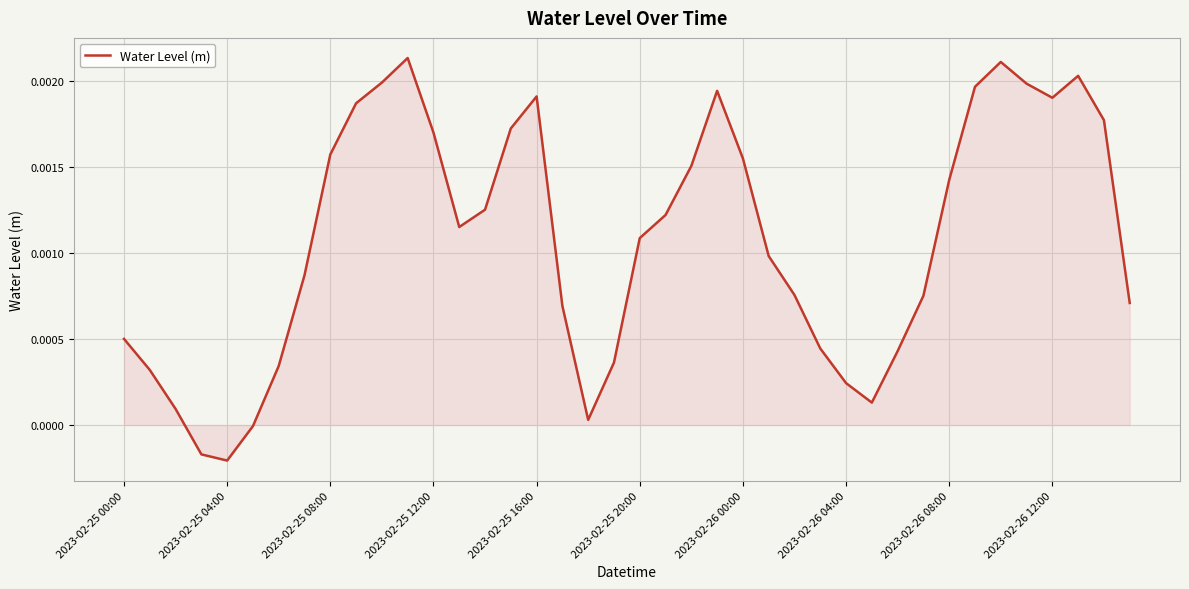

Rank the categories by value from highest to lowest.

11, 34, 37, 10, 35, 33, 23, 16, 36, 2023-02-26 12:00, 38, 15, 12, 2023-02-26 08:00, 24, 22, 32, 14, 21, 13, 20, 25, 2023-02-26 04:00, 26, 31, 39, 17, 2023-02-25 00:00, 27, 30, 19, 2023-02-26 00:00, 2023-02-25 04:00, 28, 29, 2023-02-25 08:00, 18, 2023-02-25 20:00, 2023-02-25 12:00, 2023-02-25 16:00